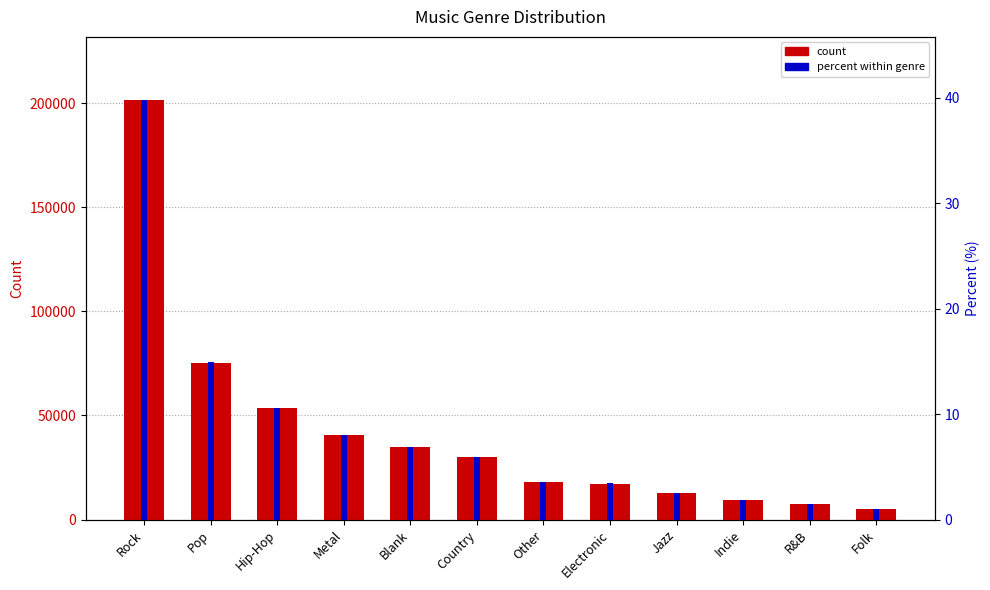

Reading left to right, list all the values displayed in this chart.

count: Rock=201693.0	Pop=75450.0	Hip-Hop=53520.0	Metal=40582.0	Blank=34921.0	Country=29893.0	Other=18260.0	Electronic=17316.0	Jazz=12880.0	Indie=9576.0	R&B=7595.0	Folk=5161.0
percent within genre: Rock=39.8	Pop=14.9	Hip-Hop=10.6	Metal=8.0	Blank=6.9	Country=5.9	Other=3.6	Electronic=3.4	Jazz=2.5	Indie=1.9	R&B=1.5	Folk=1.0